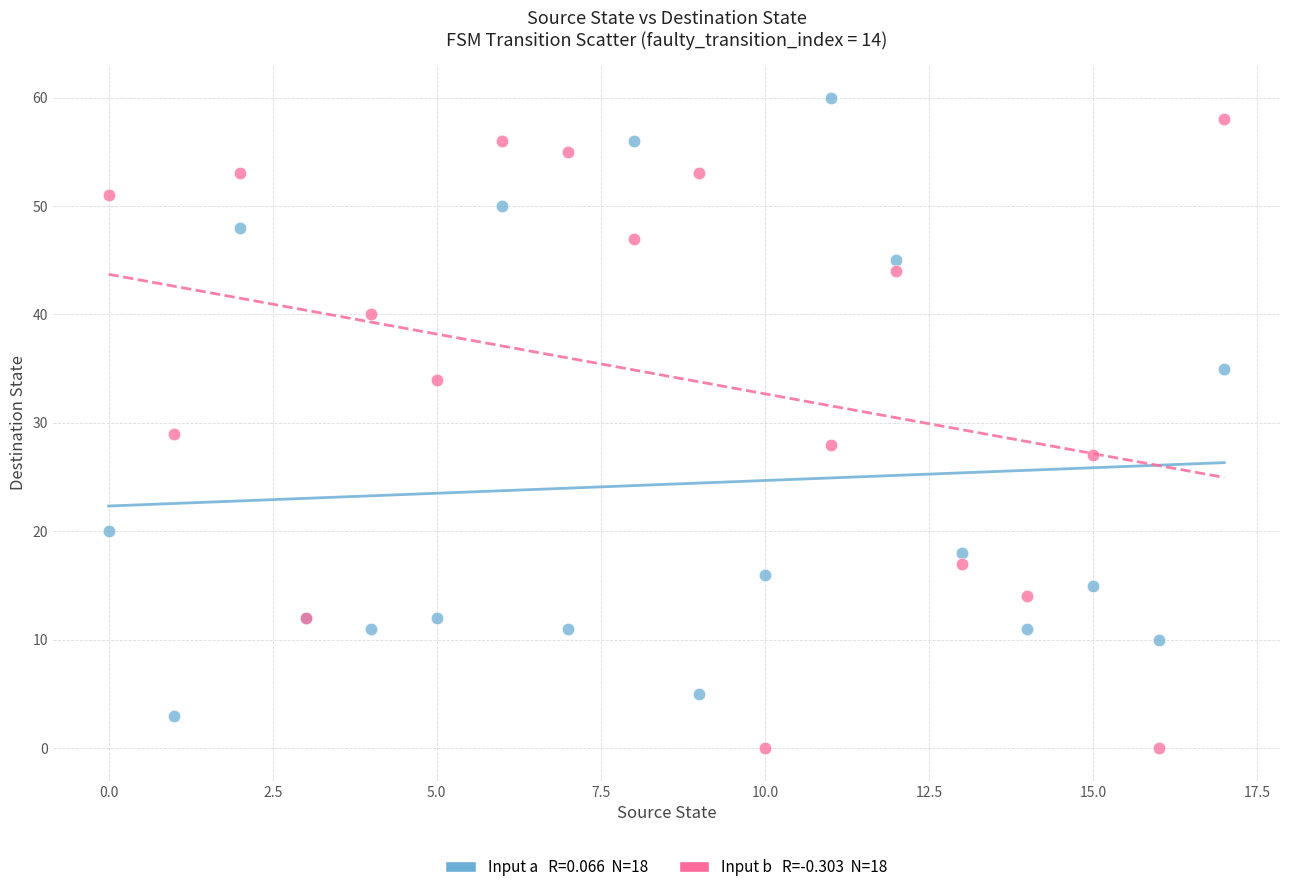

Across all series, what Y value is closest to 30?

29